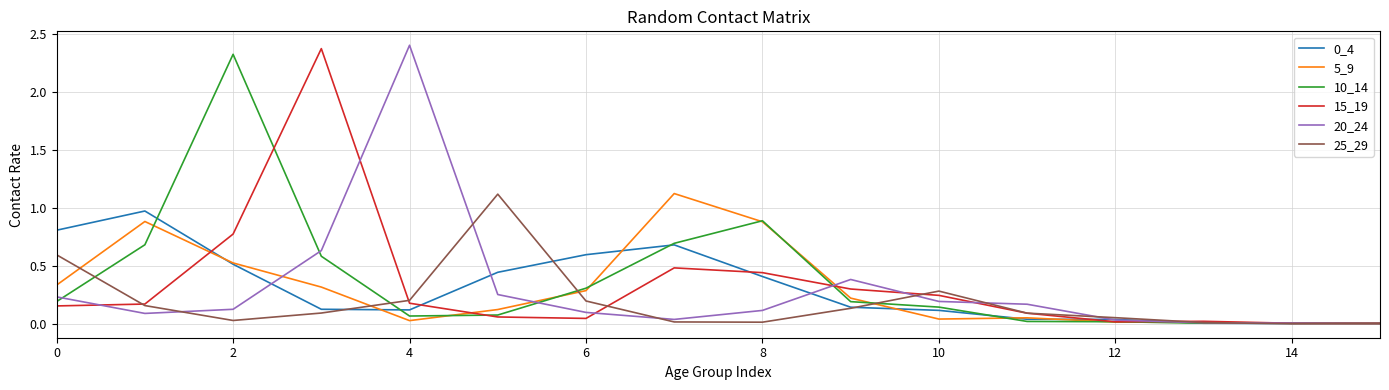

Which category has the highest value in the 10_14 series?

2